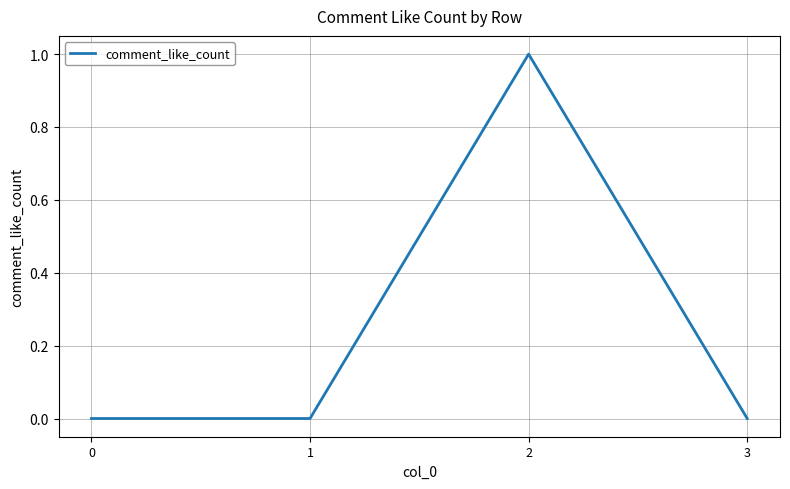

True or false: the data has more than 0 interior local peaks.

True